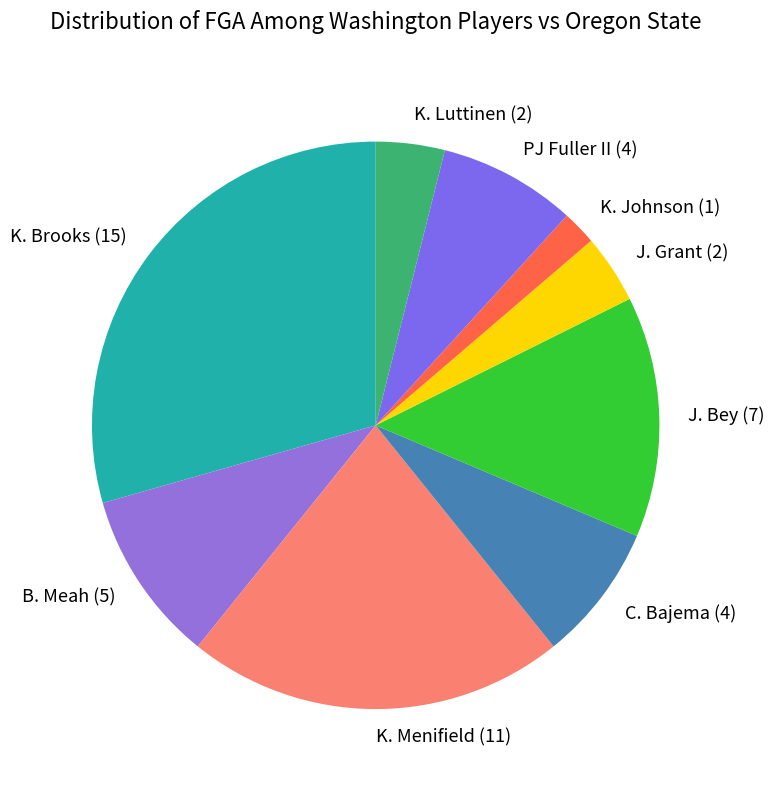

The K. Menifield (11) slice represents 22% of the pie. True or false?

True